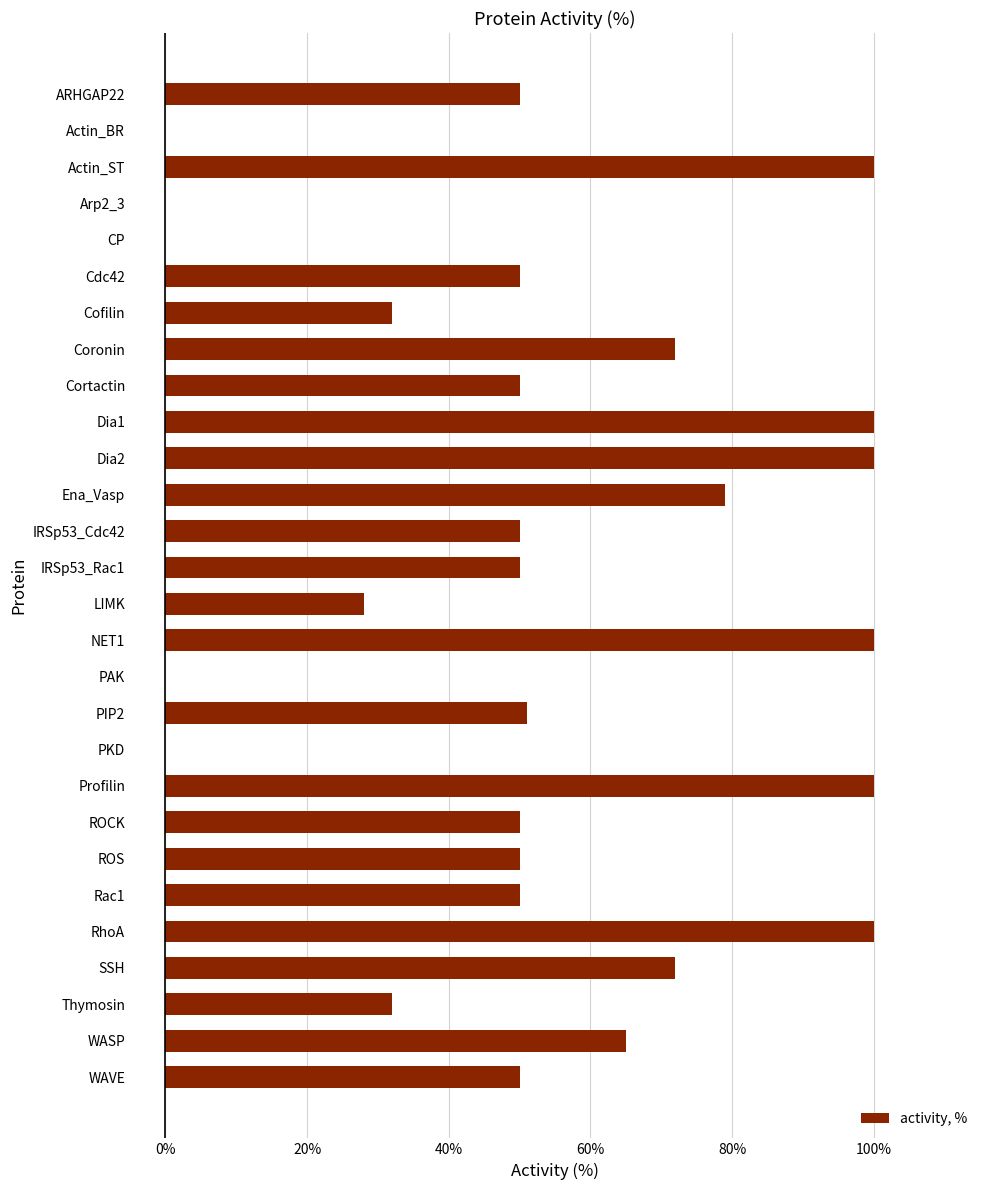

Which has a higher value, WASP or Actin_BR?

WASP